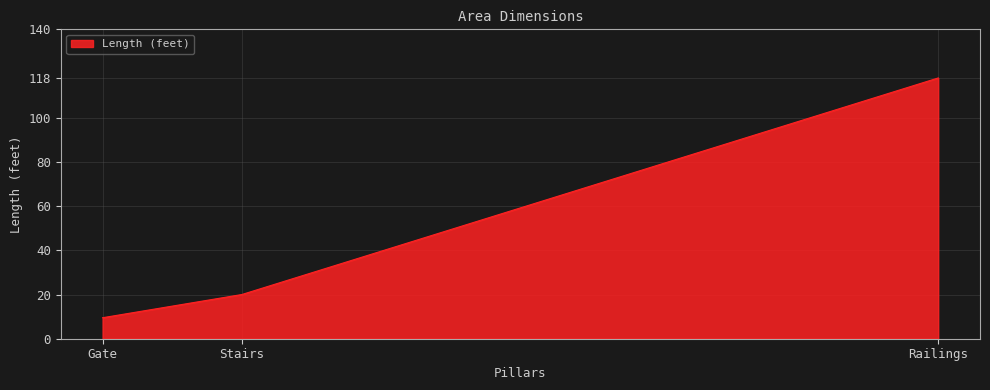

True or false: the data shows 118.0 at Railings.

True